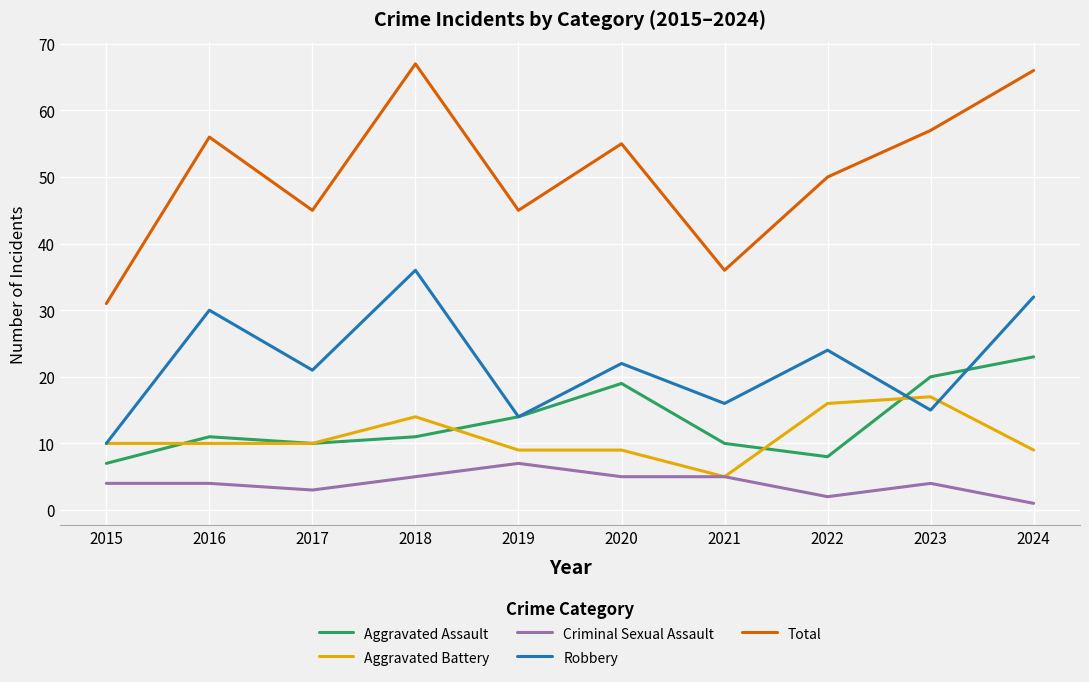

True or false: Robbery has a value of 24 at 2023.

False